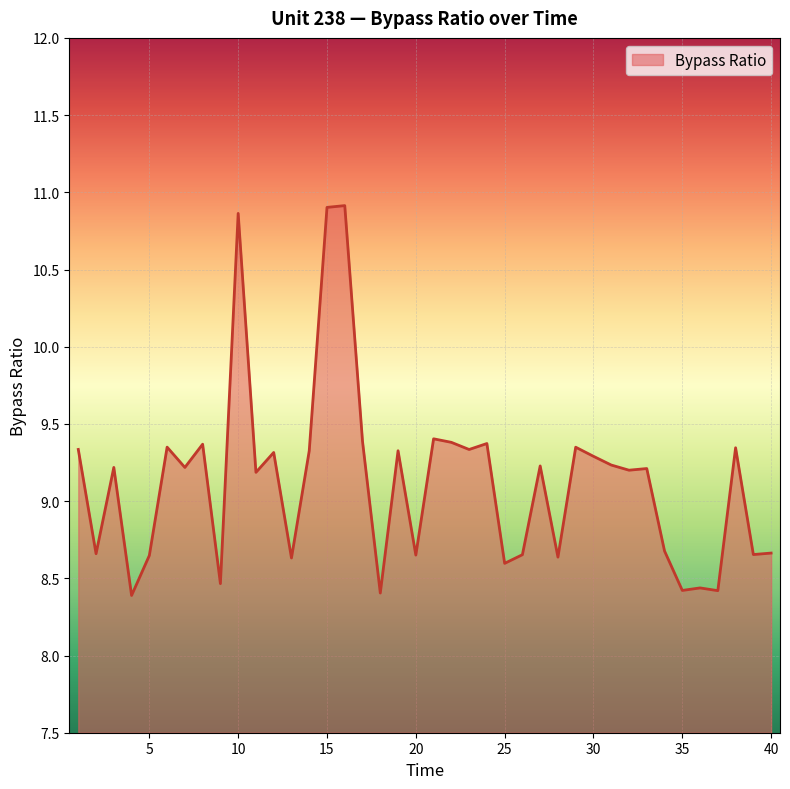

What is the maximum value shown in the chart?

10.9